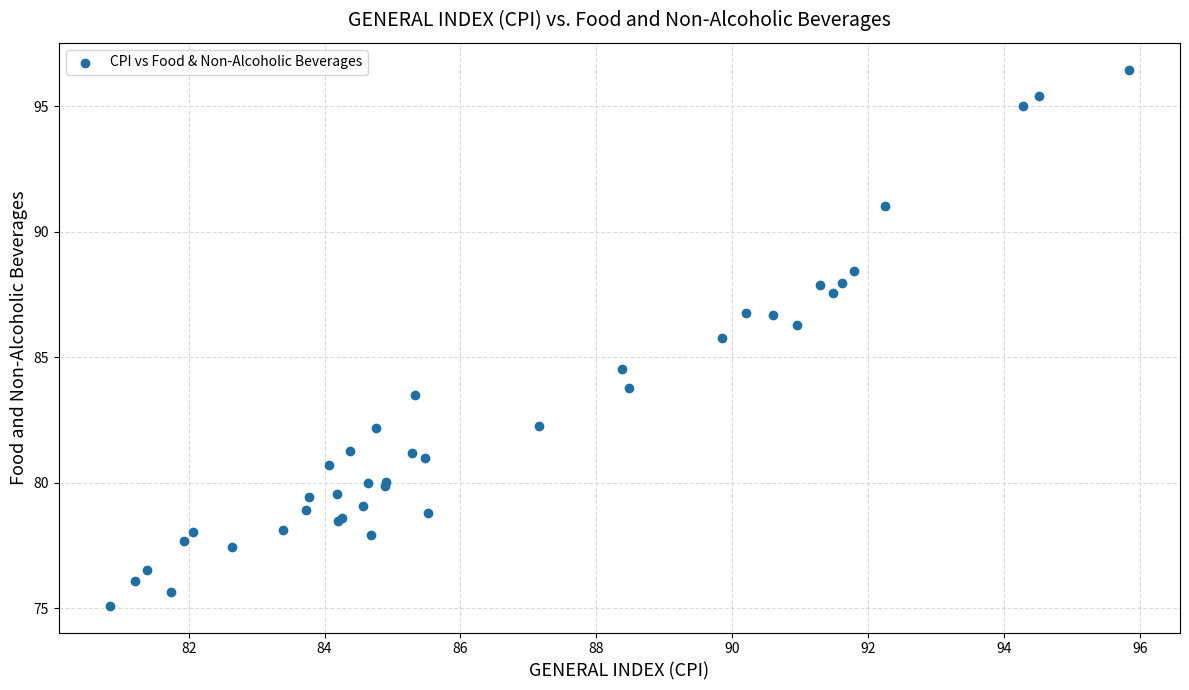

What Y value in the scatter plot is closest to 85?

84.5